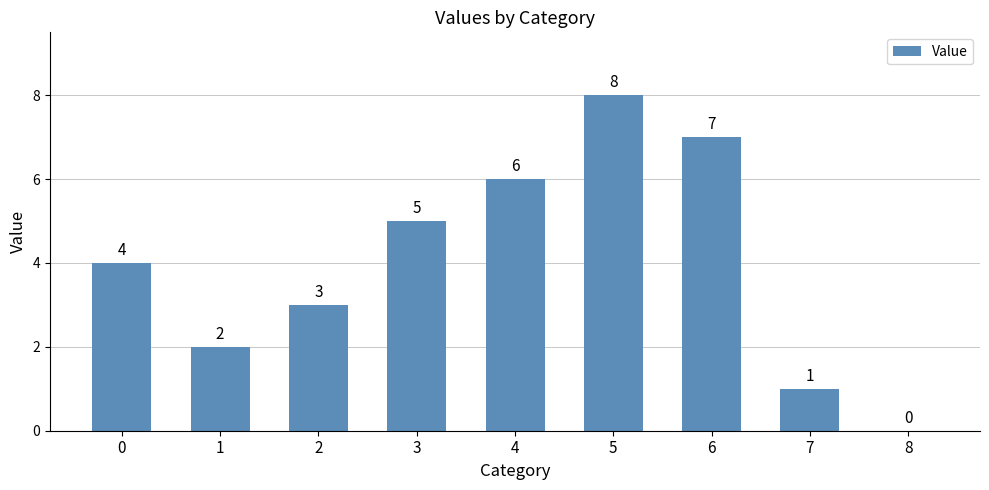

What is the change in value from 0 to 4?

+2